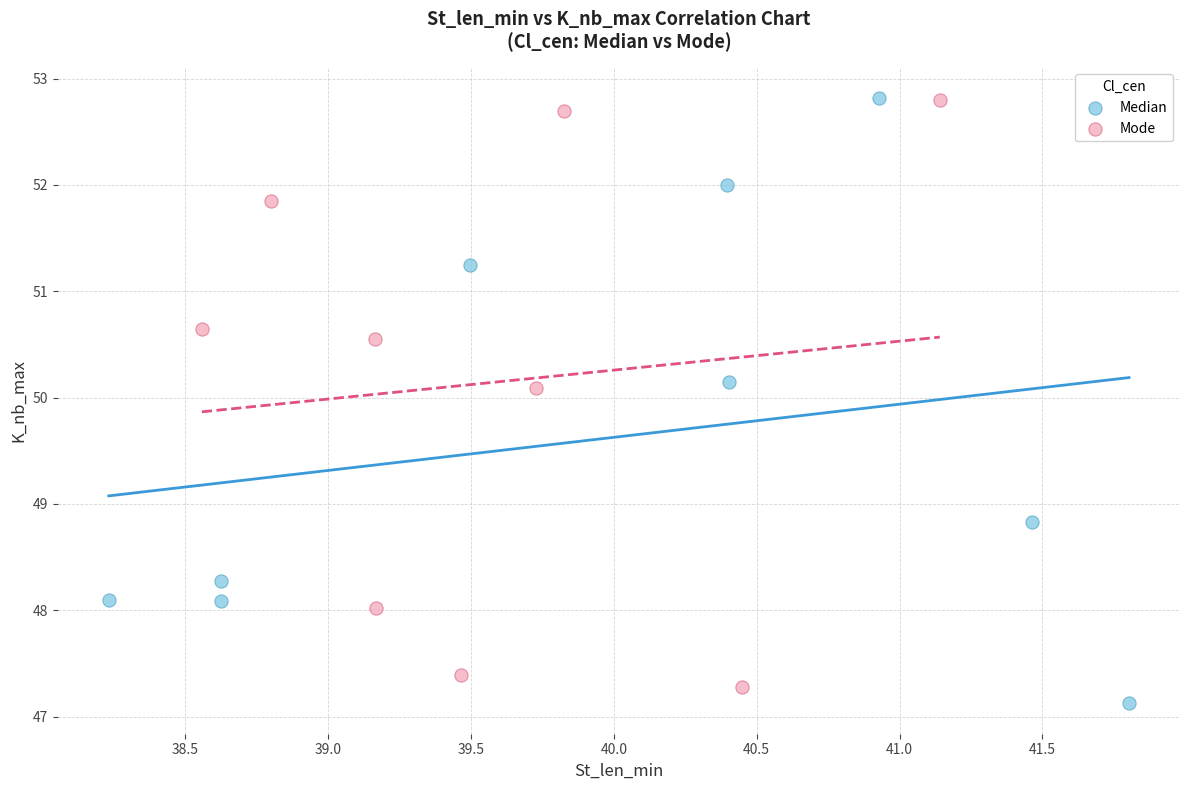

What are all the series names shown in the legend?

Median, Mode